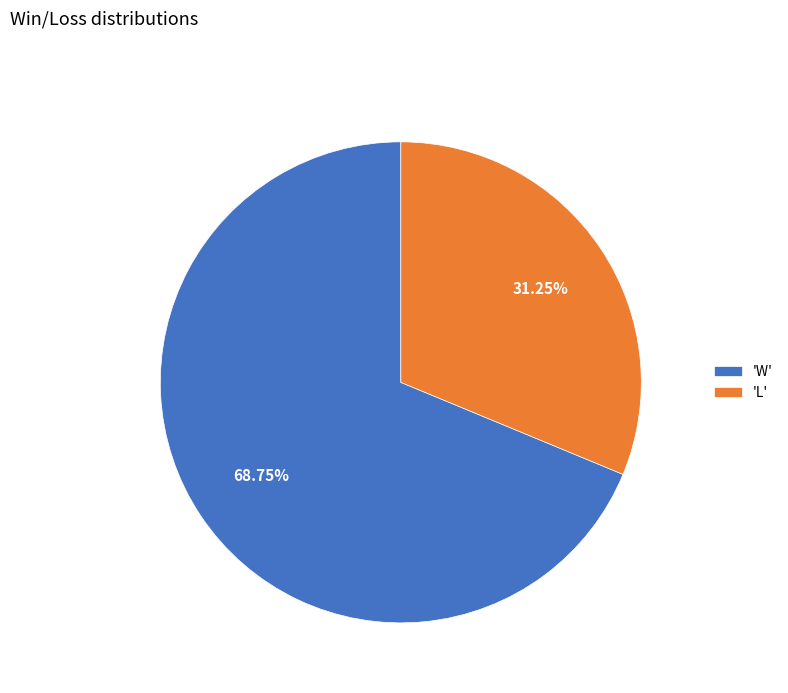

Is the sum of 'W' and 'L' greater than half?

Yes